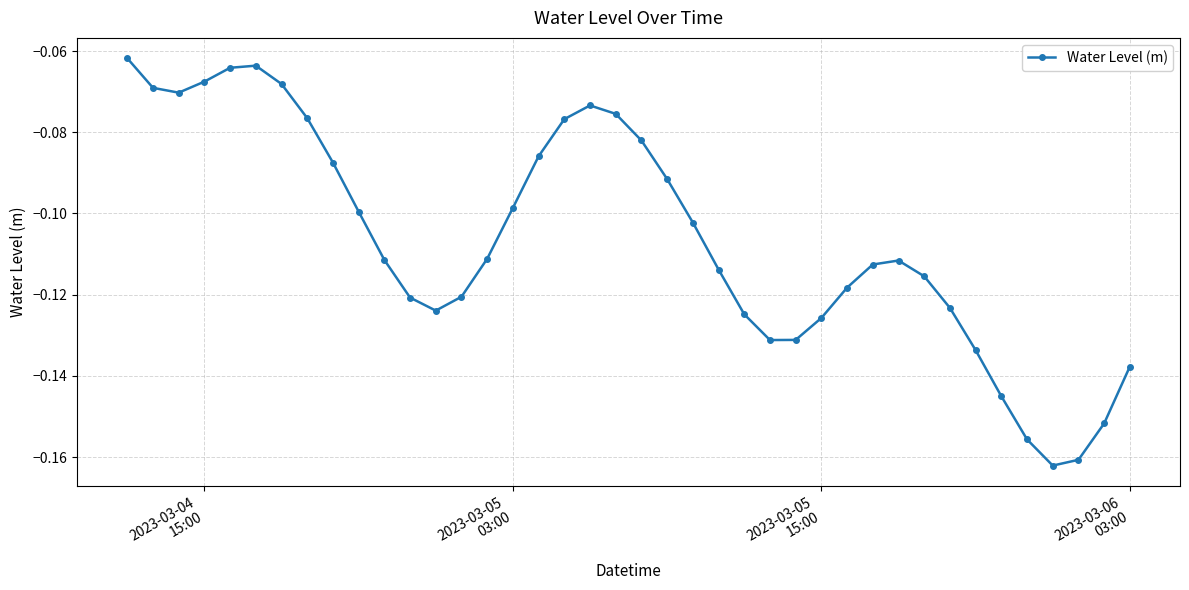

What is the sum of all values?

-4.3